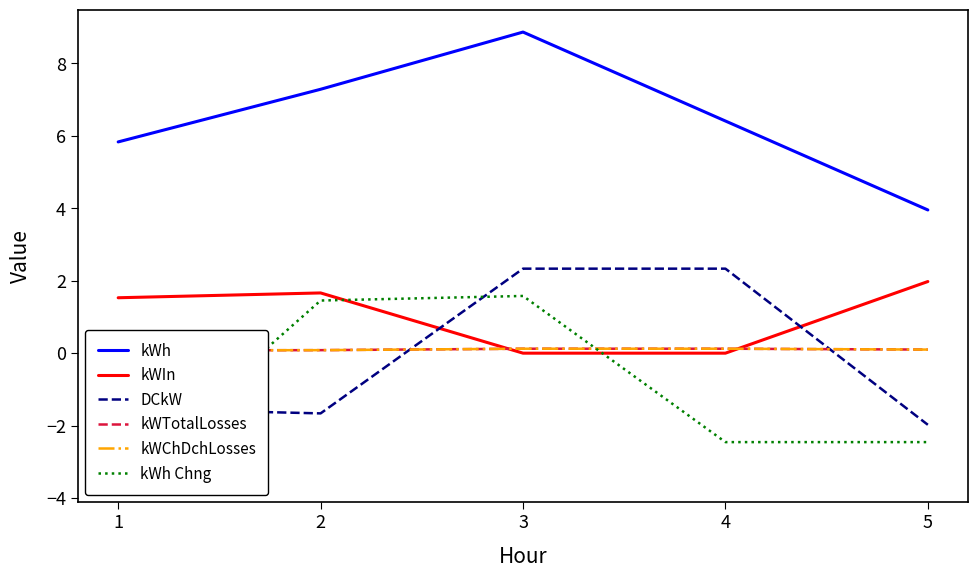

Count the number of categories in the chart.

5